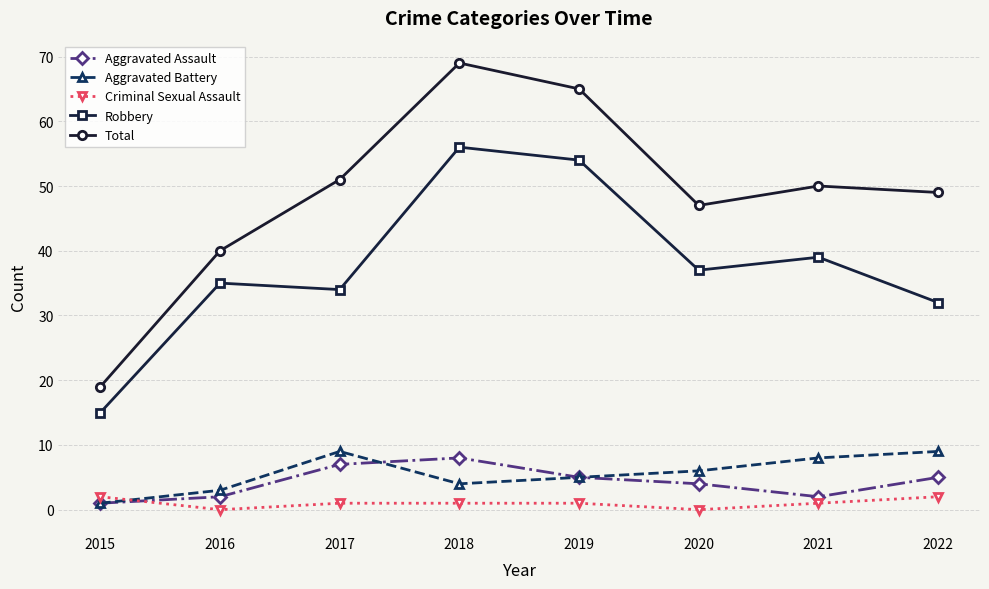

At which label is Aggravated Assault closest to 4?

2020